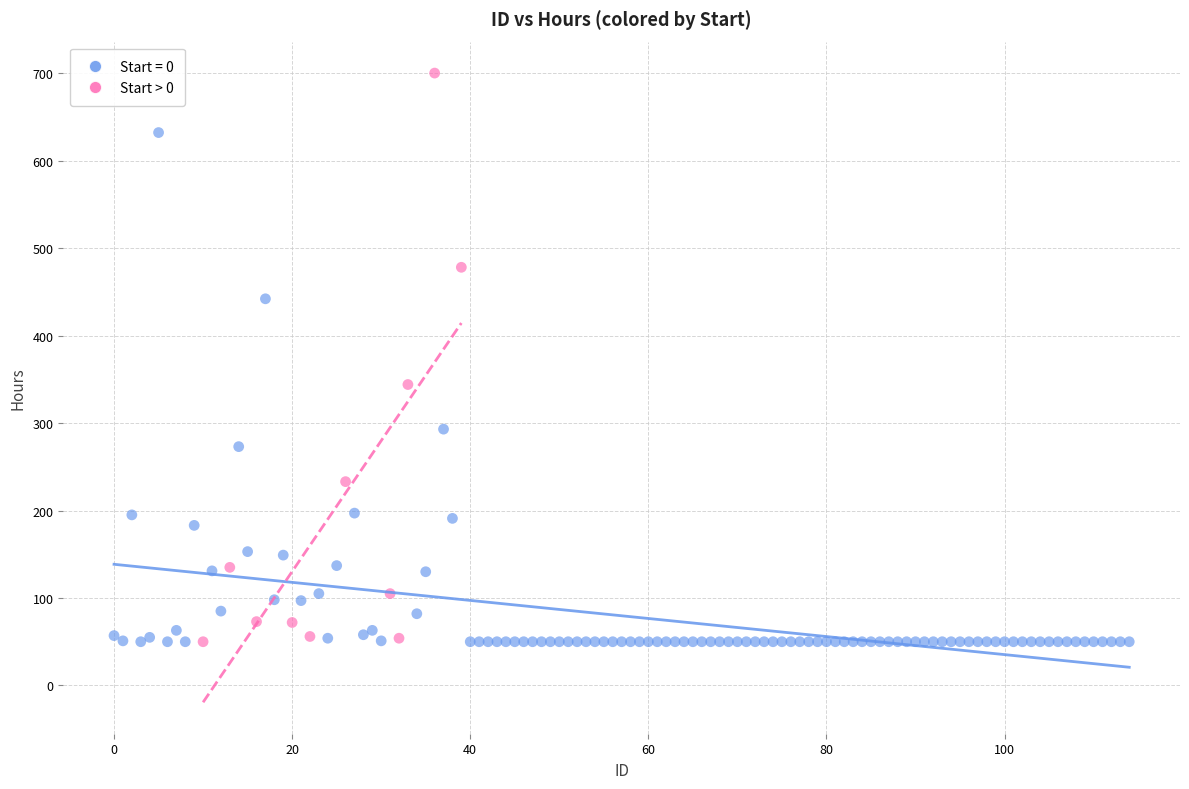

Which series reaches the maximum Y coordinate?

Start > 0